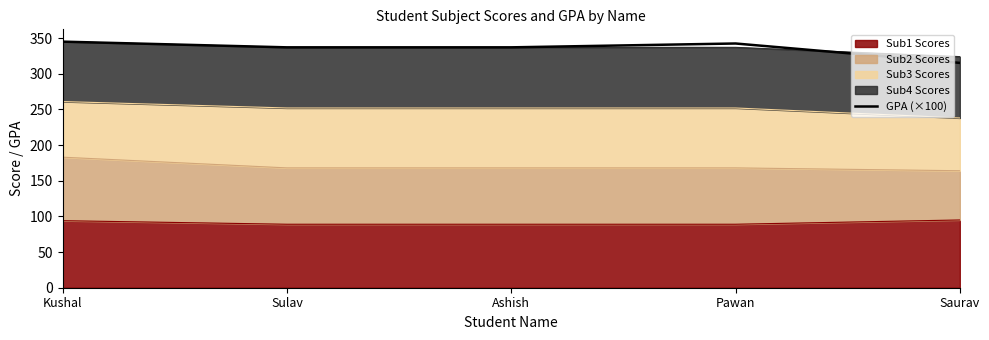

What is the difference between the second highest and minimum values?

27.2